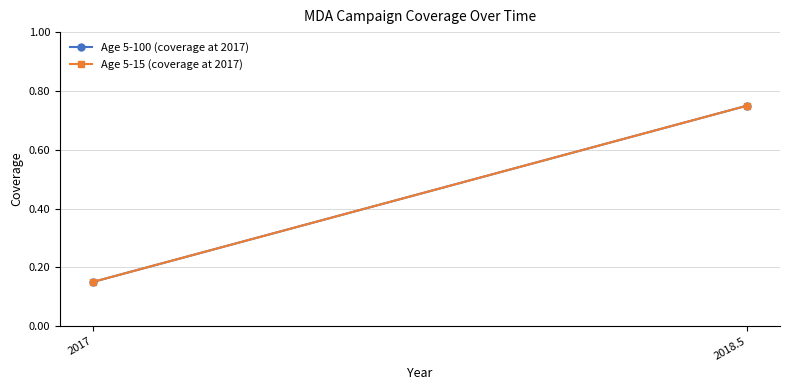

Reading right to left, extract all data points from this chart.

Age 5-100 (coverage at 2017): 0.8	0.1
Age 5-15 (coverage at 2017): 0.8	0.1